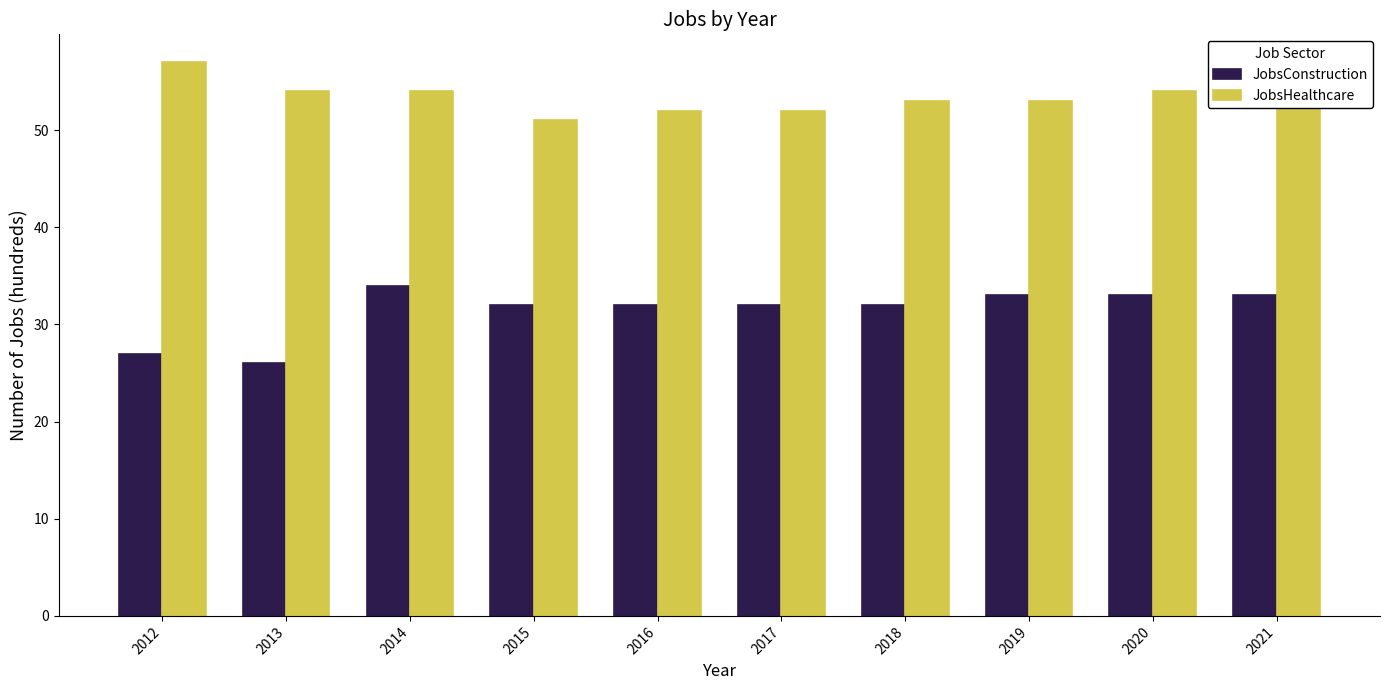

Are the bars horizontal?

No